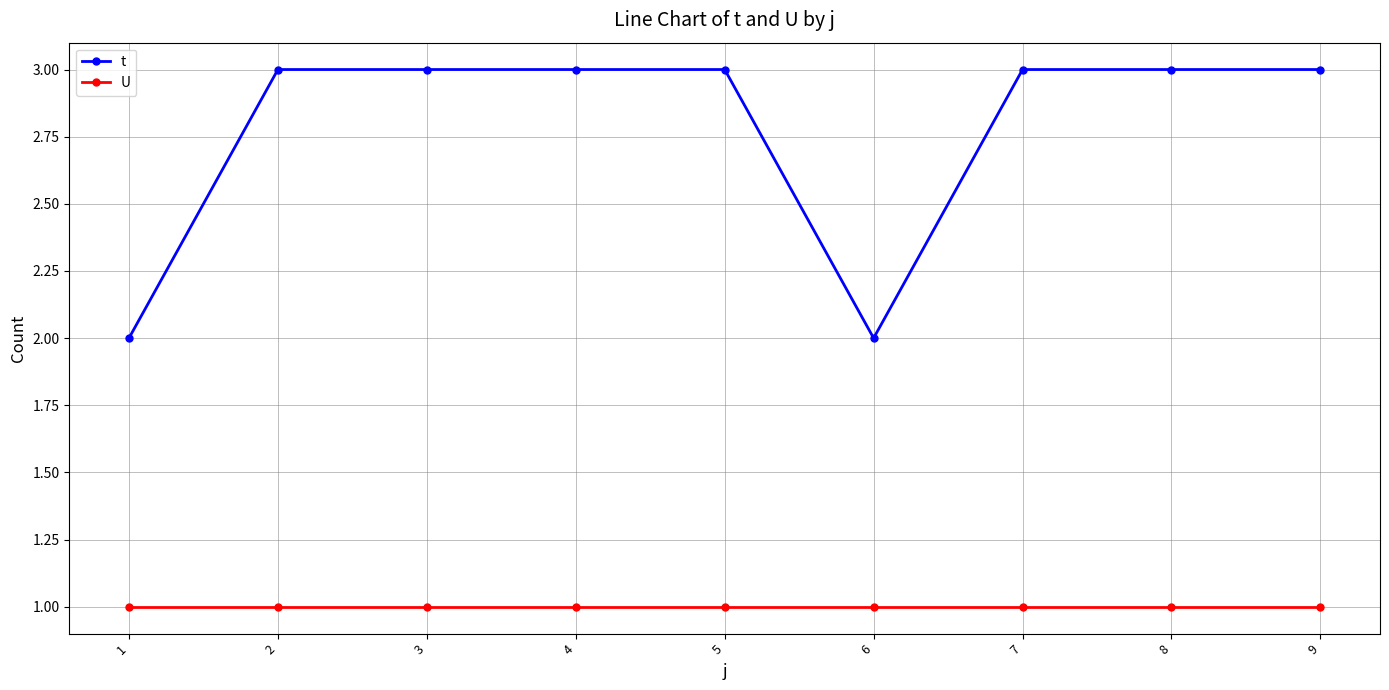

Reading left to right, transcribe all the data shown in this chart.

t: 1=2	2=3	3=3	4=3	5=3	6=2	7=3	8=3	9=3
U: 1=1	2=1	3=1	4=1	5=1	6=1	7=1	8=1	9=1